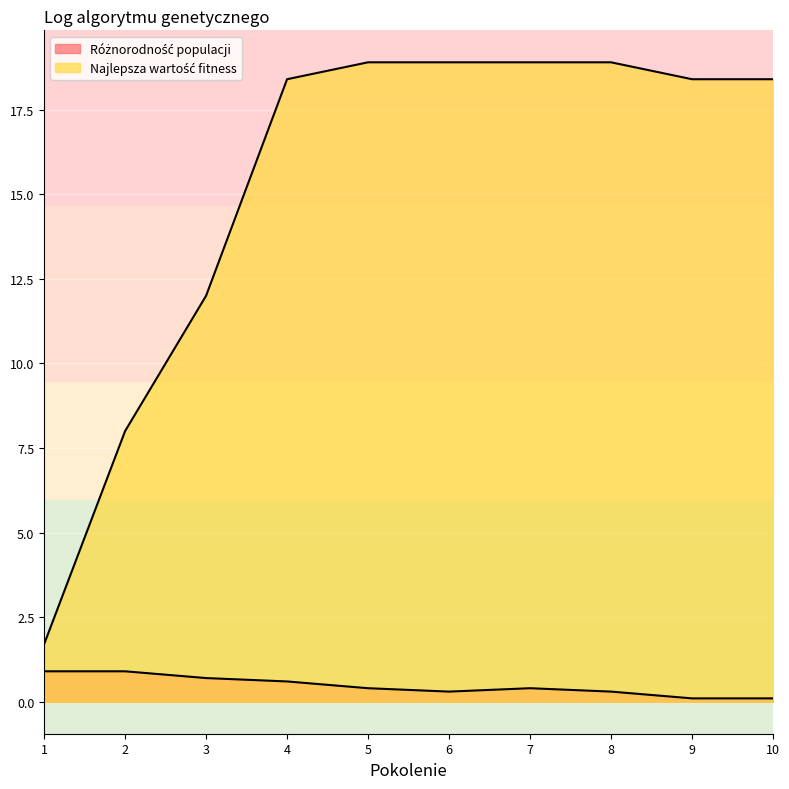

Which has a higher value, 8 or 3?

3